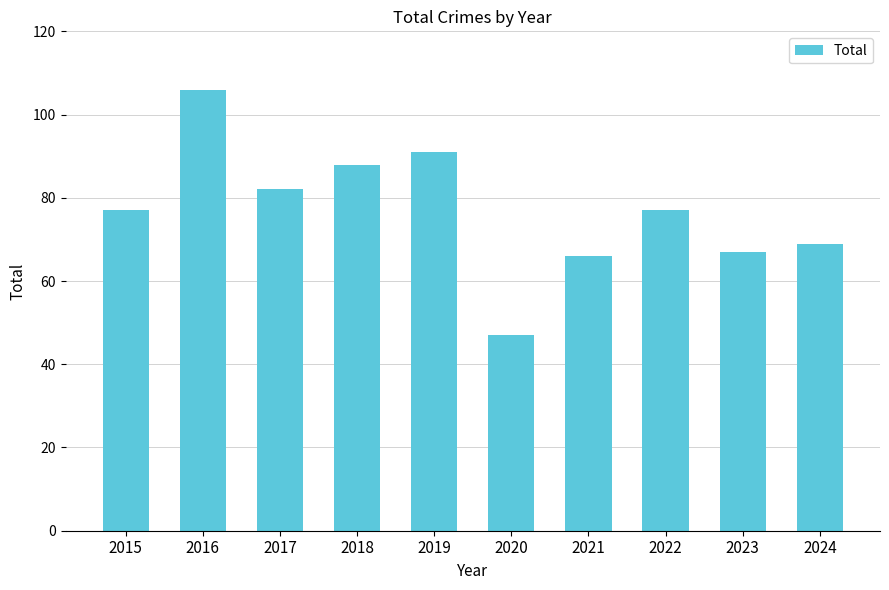

What value does the data have at 2015, to the nearest 10?

80